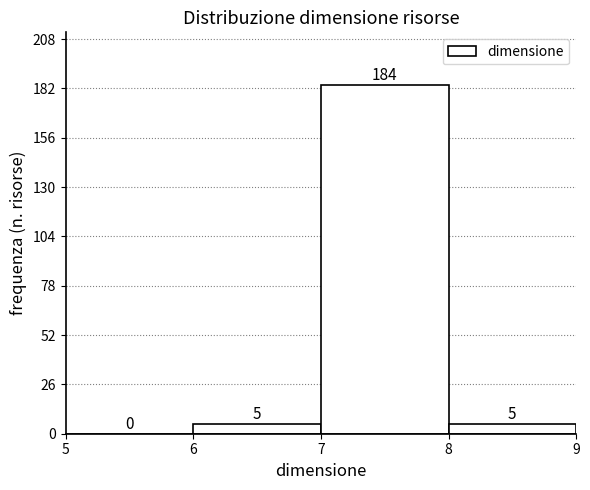

Reading left to right, list every bar in this chart as the range it spans on the x-axis followed by its height.

5 to 6: 0
6 to 7: 5
7 to 8: 184
8 to 9: 5